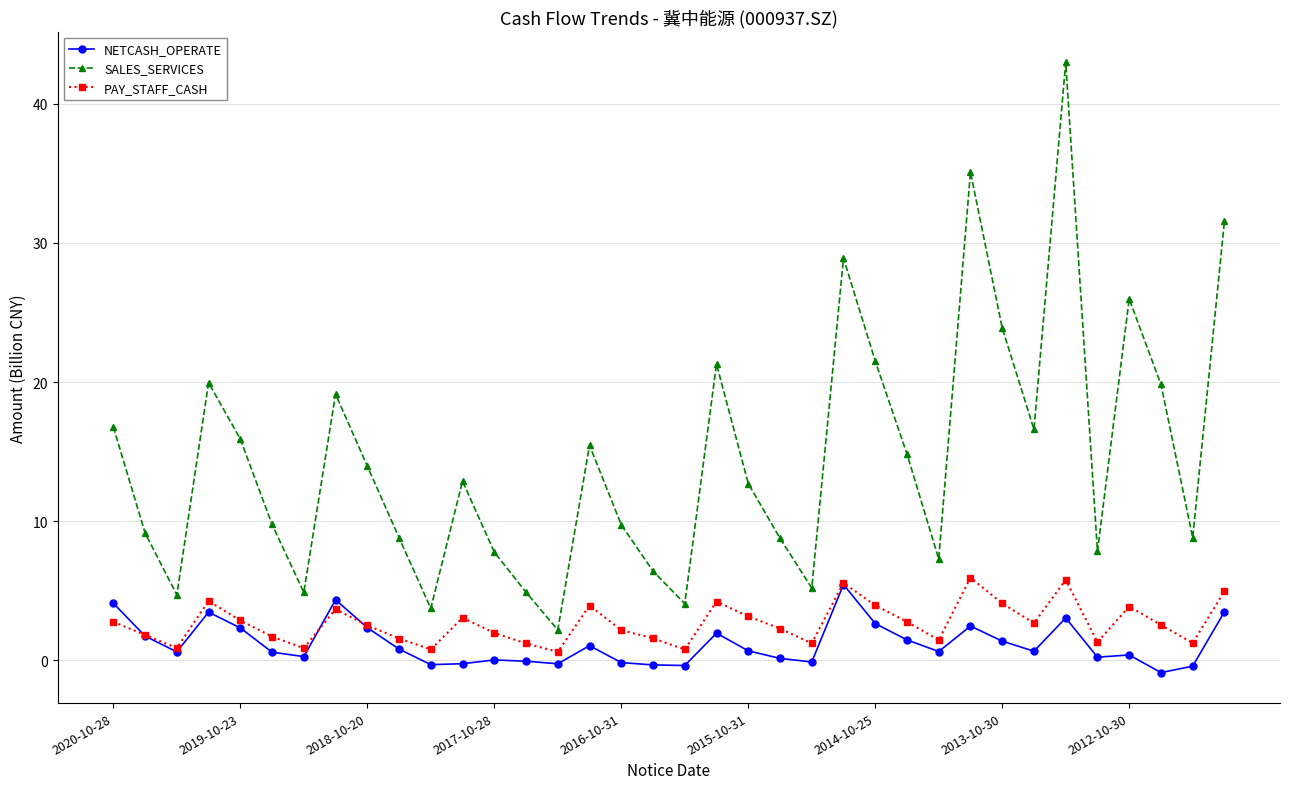

How many interior local peaks does the PAY_STAFF_CASH series have?

9